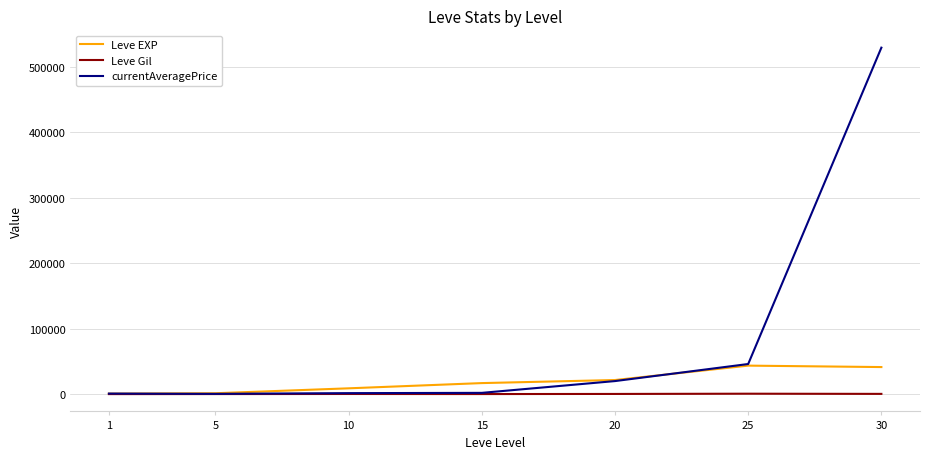

At which category is the sum across all series the highest?

30